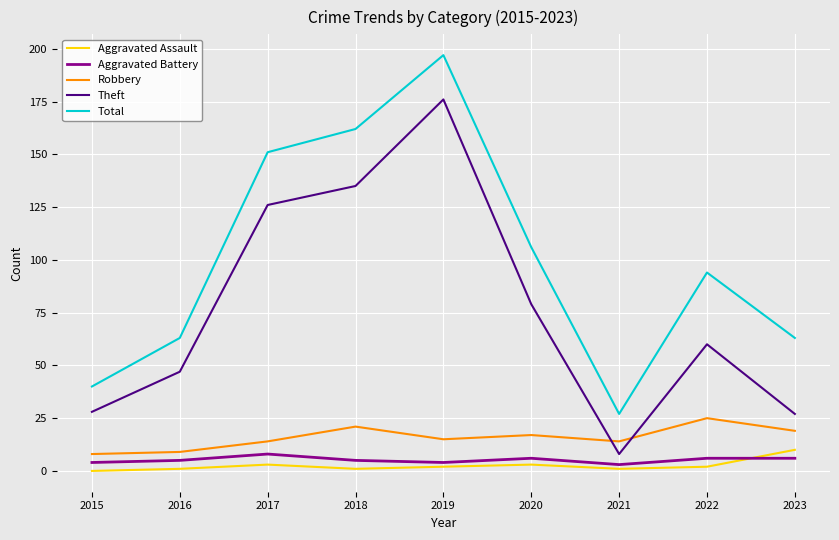

What is the difference between the second highest and minimum values in the Theft series?

127